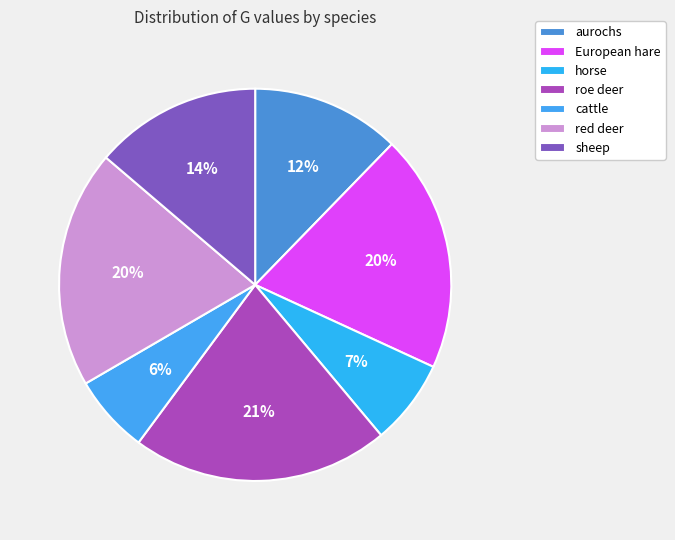

Is there a majority slice in this chart?

No